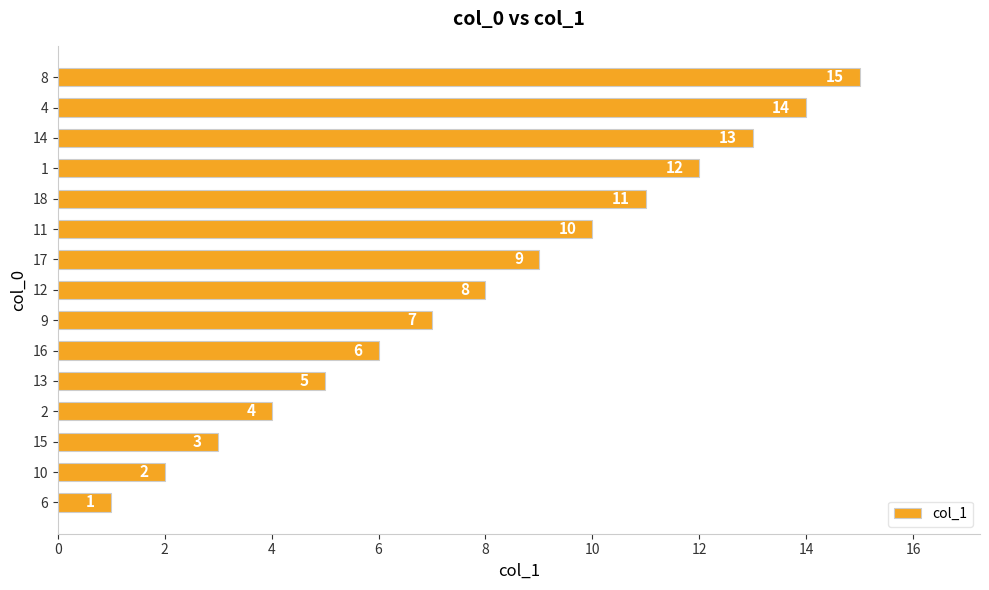

What is the average value?

8